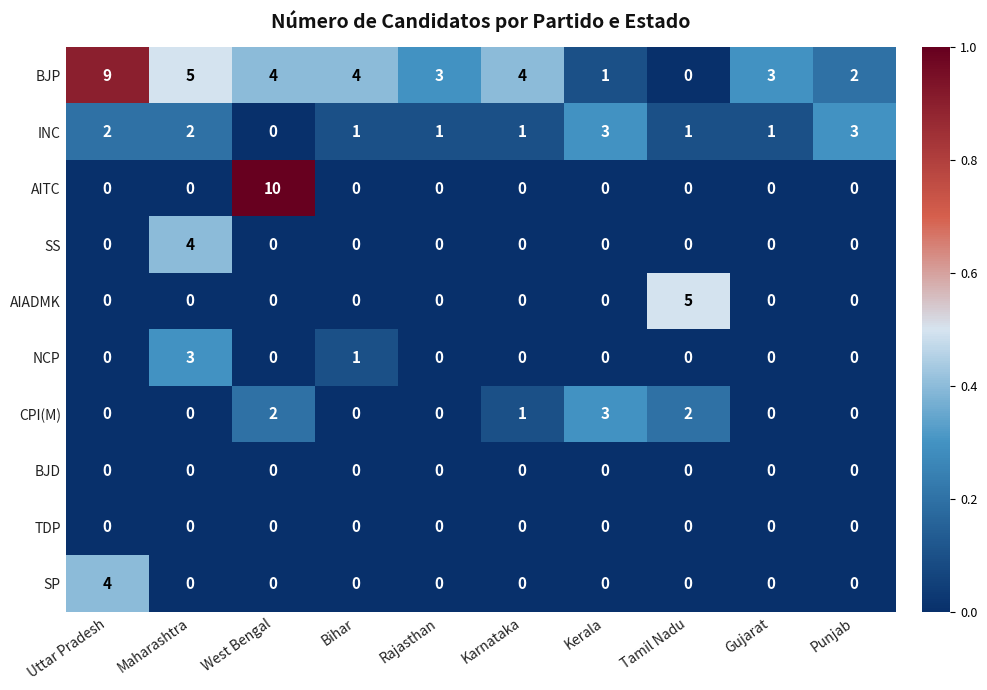

What is the total value across all series at Tamil Nadu?

8